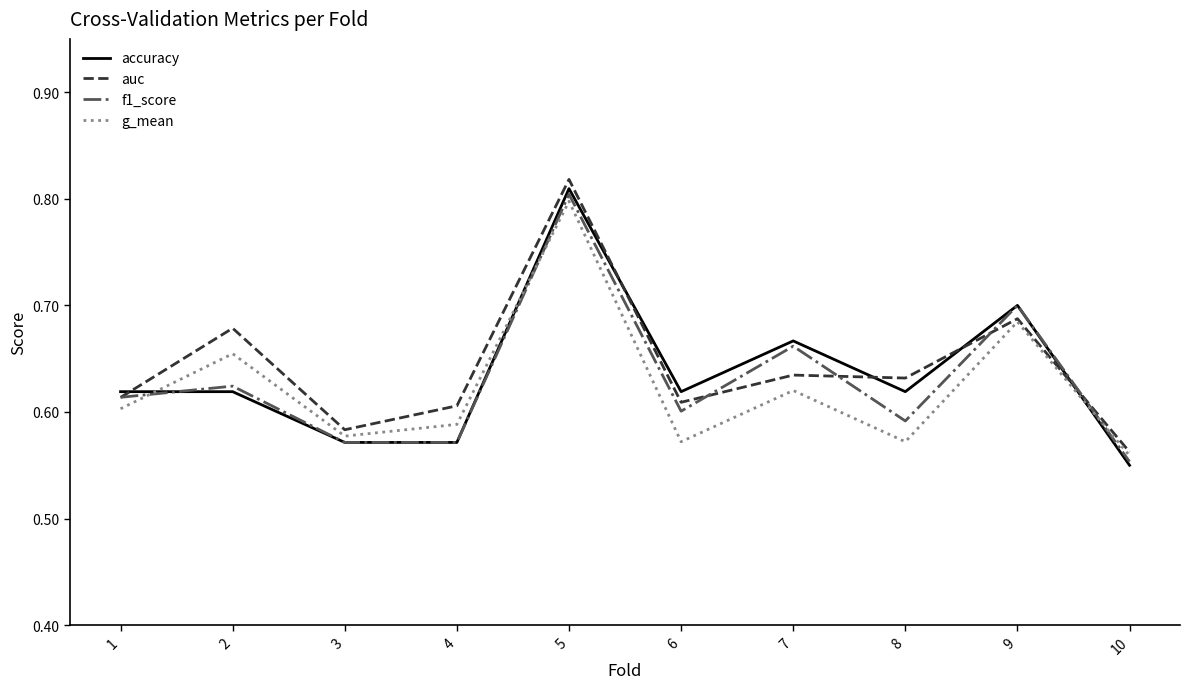

At which category is the sum across all series the highest?

5